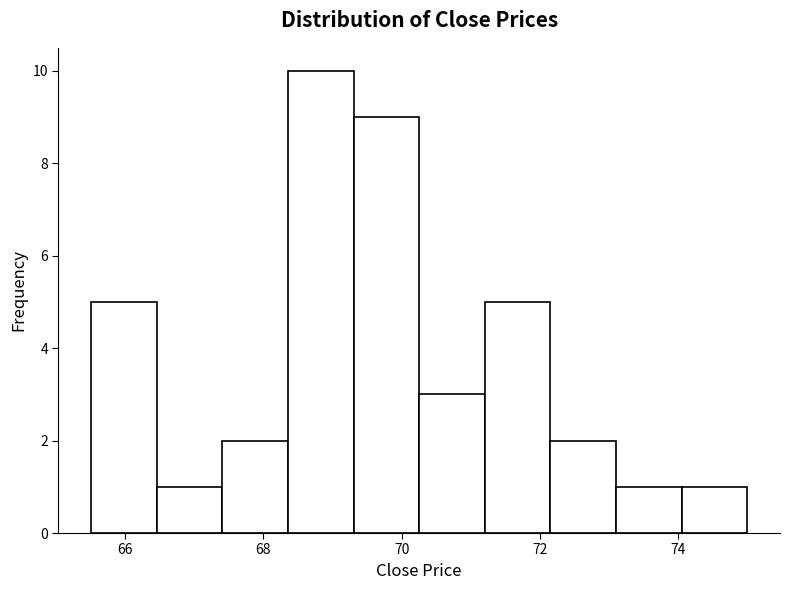

What is the height of the bar covering 73.0 to 74.0 on the x-axis? Neither the bar edges nor the heights are printed on the chart, so give them approximately, as read against the axes.

1